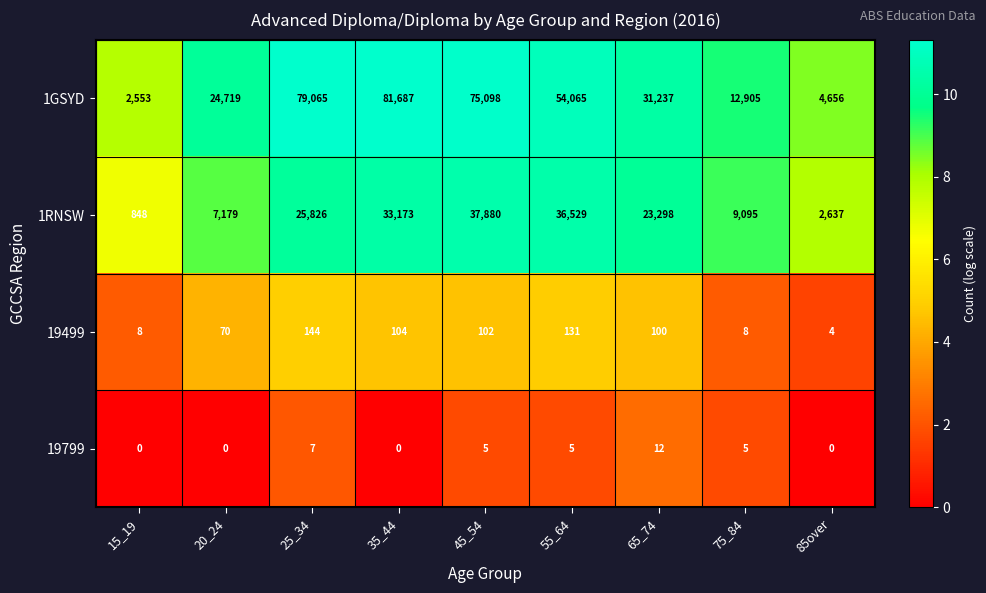

At how many categories does at least one series exceed 9?

9